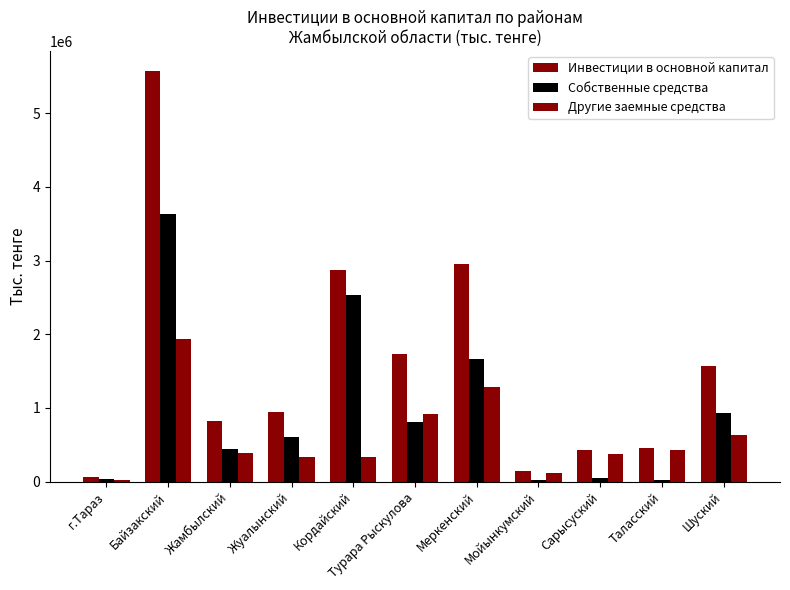

The Инвестиции в основной капитал series shows 223938 at Мойынкумский. True or false?

False